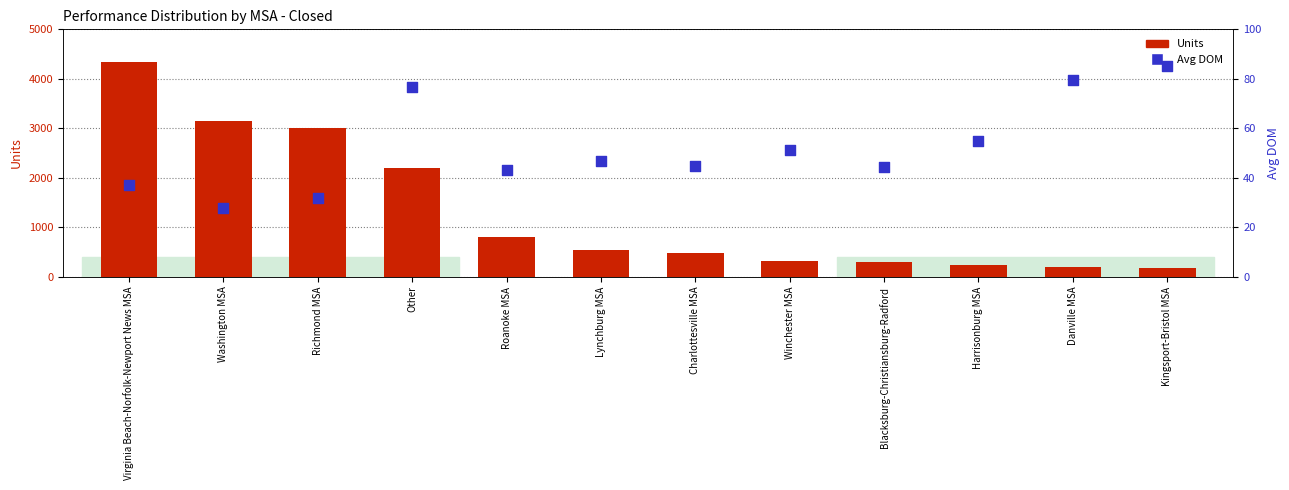

What is the total value across all series at Winchester MSA?

367.4